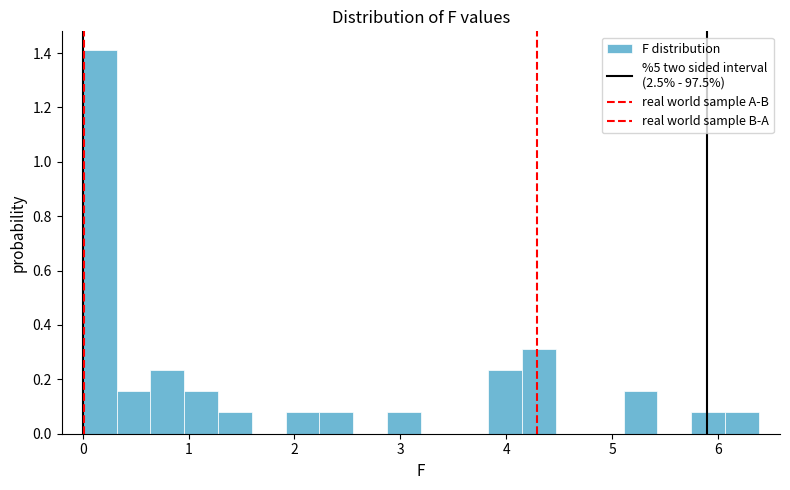

Around what value on the x-axis is the tallest bar? Give the approximate position of its centre, as read against the axis.

0.2